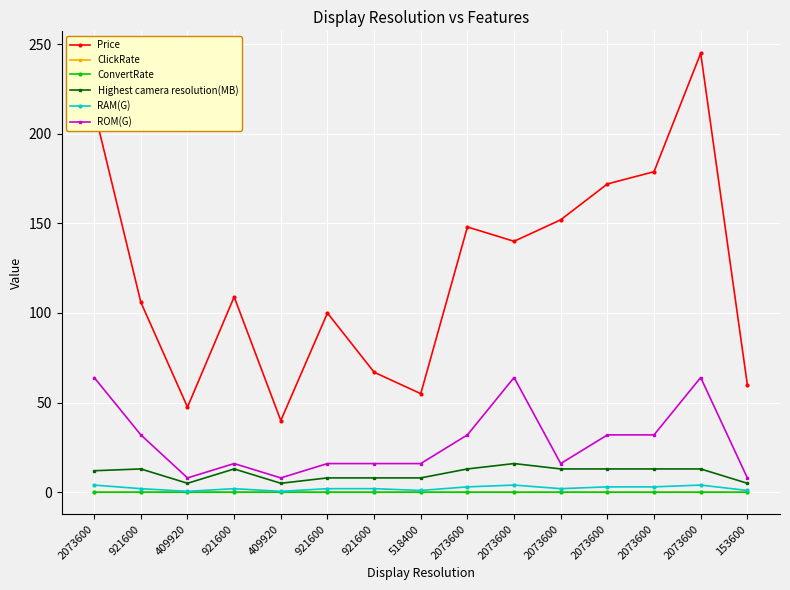

What are all the series names shown in the legend?

Price, ClickRate, ConvertRate, Highest camera resolution(MB), RAM(G), ROM(G)